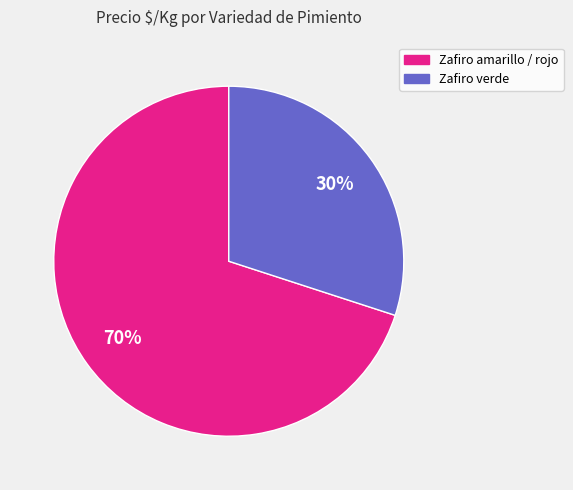

Is there a majority slice in this chart?

Yes